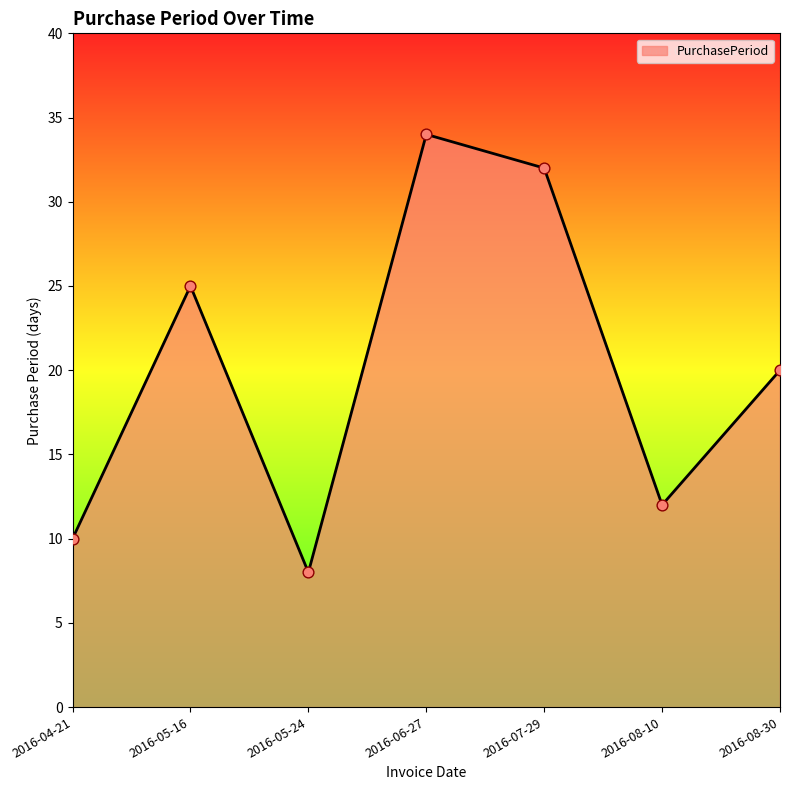

Approximately how many times larger is the value at 2016-05-16 compared to 2016-06-27?

0.7